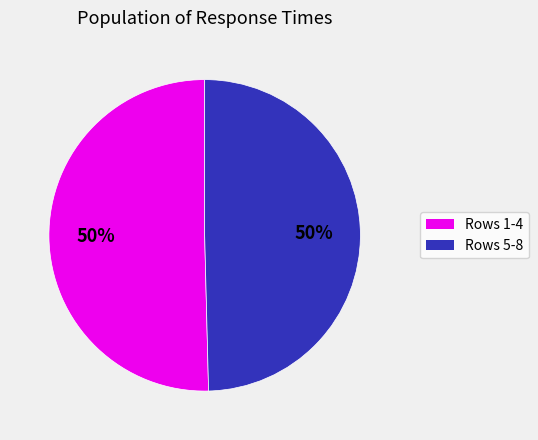

To the nearest percent, what is the average slice percentage?

50%